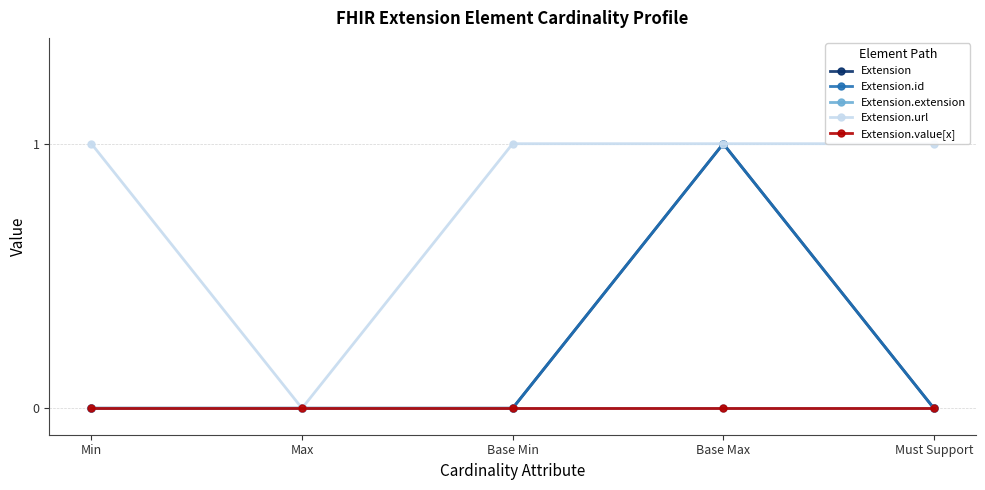

At which category is the sum across all series the highest?

Base Max